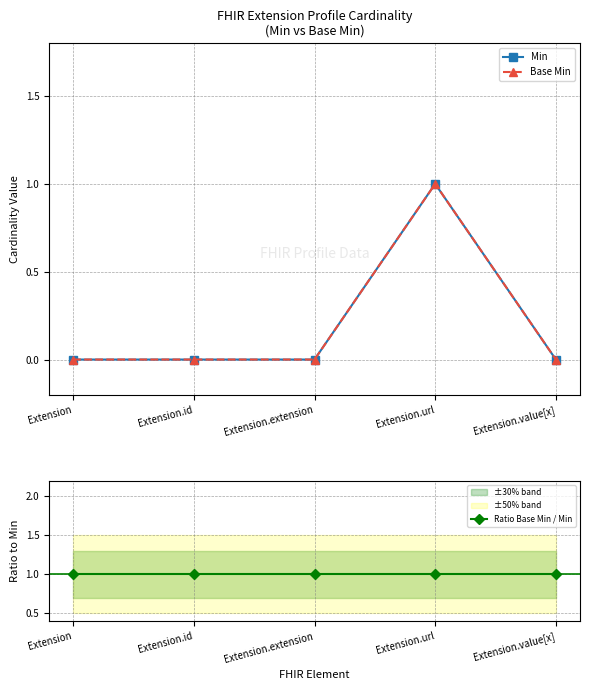

True or false: Base Min and Ratio Base Min / Min cross at least once.

False